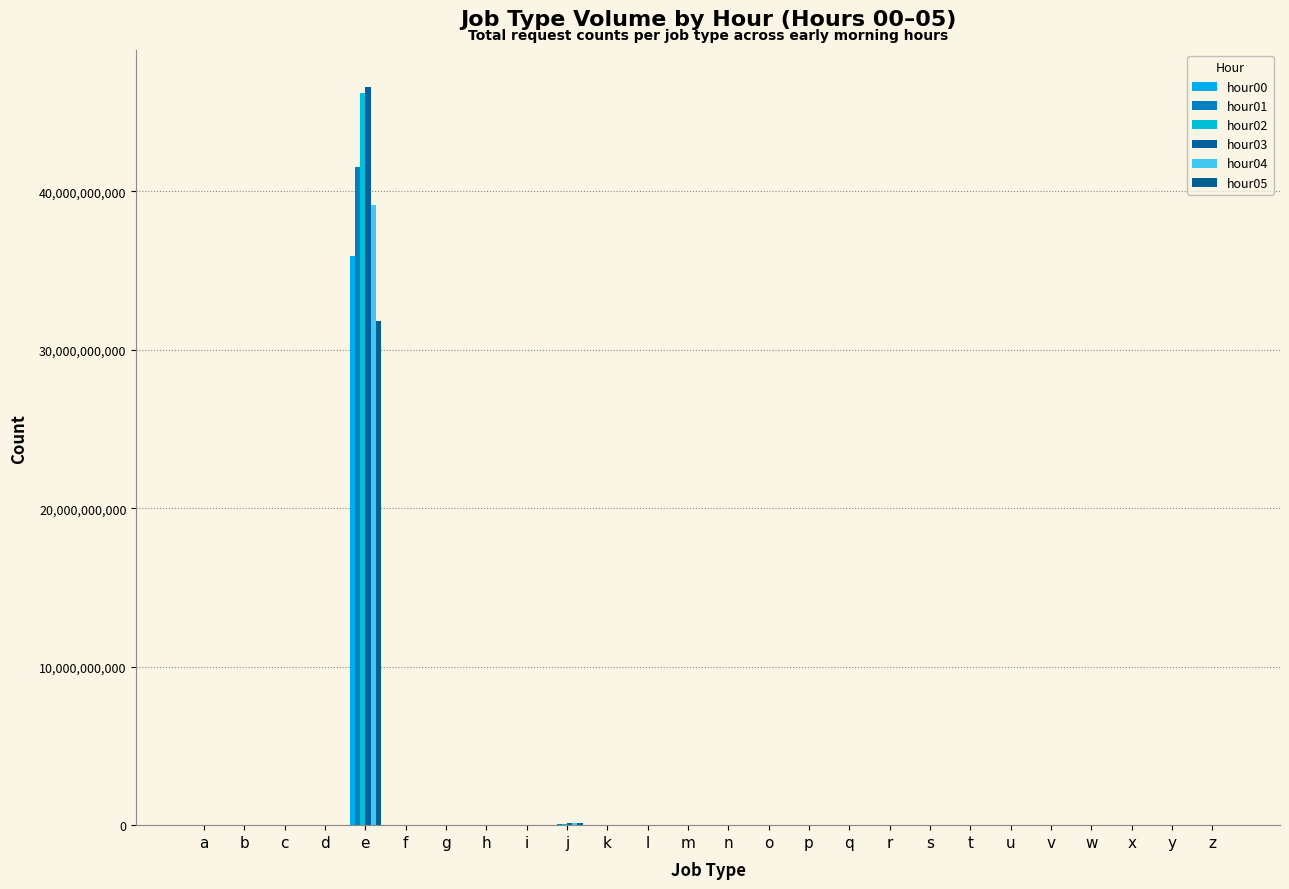

The hour04 series shows 48466 at a. True or false?

False